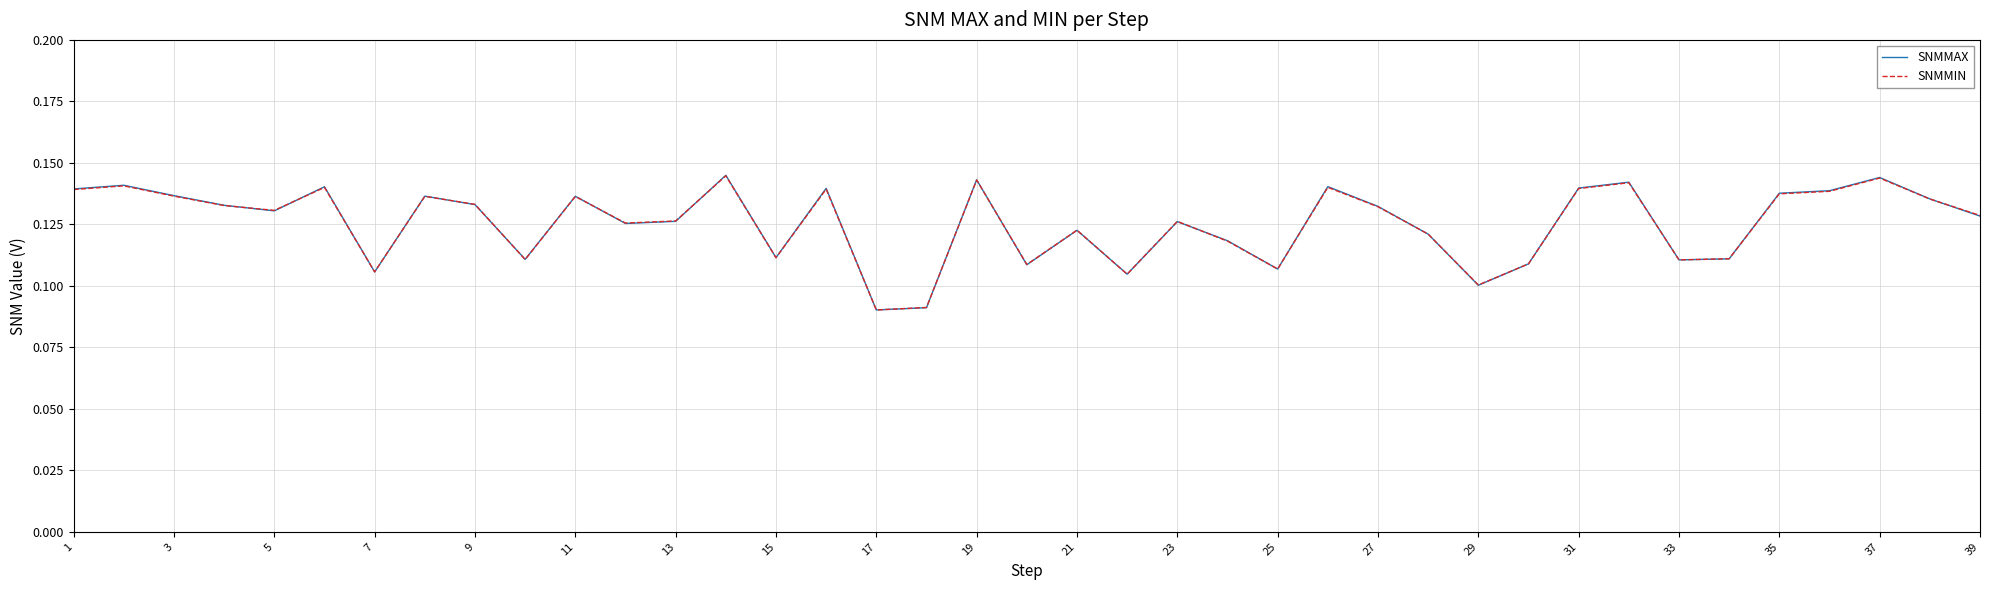

Which series has the widest spread of values?

SNMMAX